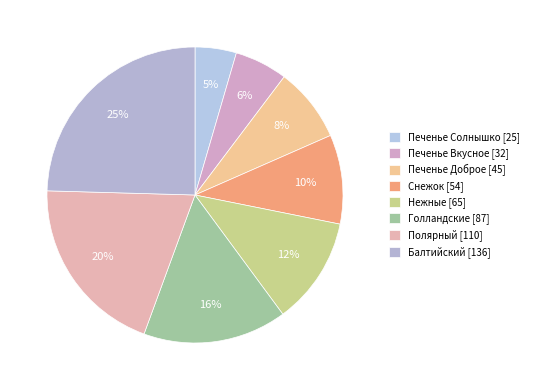

Rank the categories by value from lowest to highest.

Печенье Солнышко, Печенье Вкусное, Печенье Доброе, Снежок, Нежные, Голландские, Полярный, Балтийский